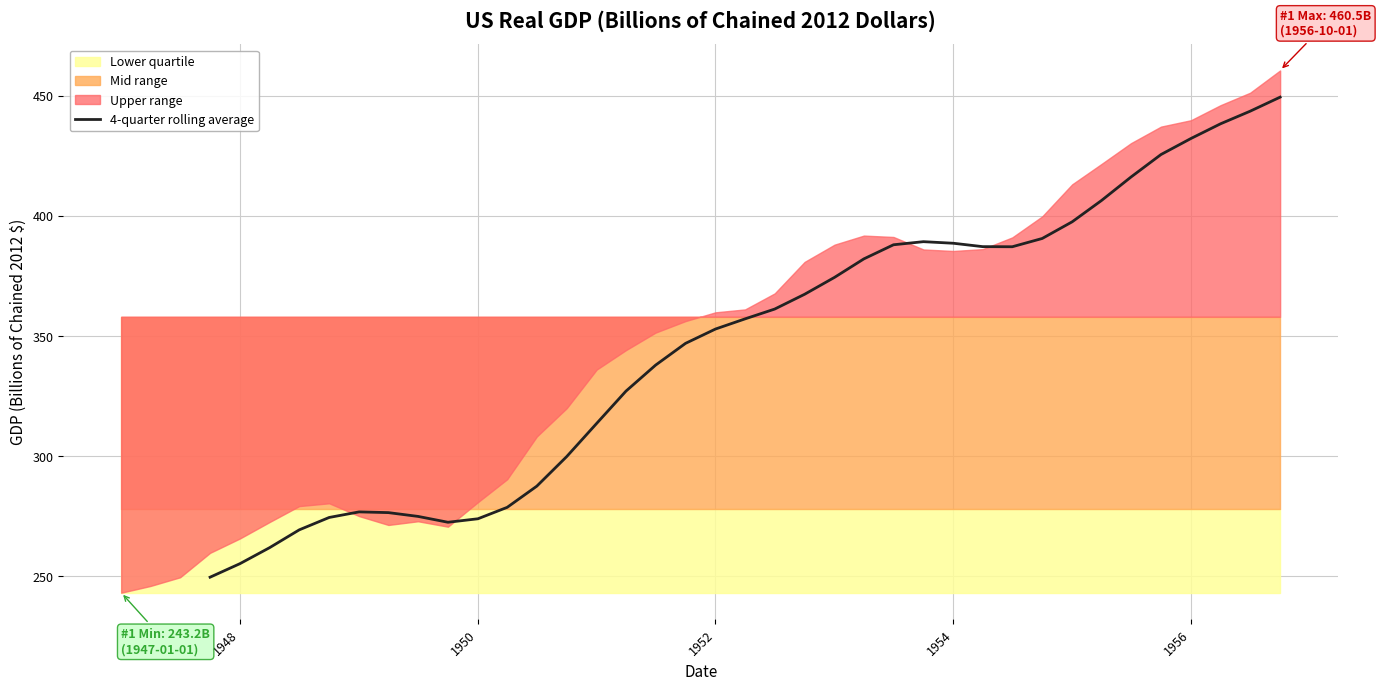

True or false: there are more than 0 points higher than both neighbors.

True